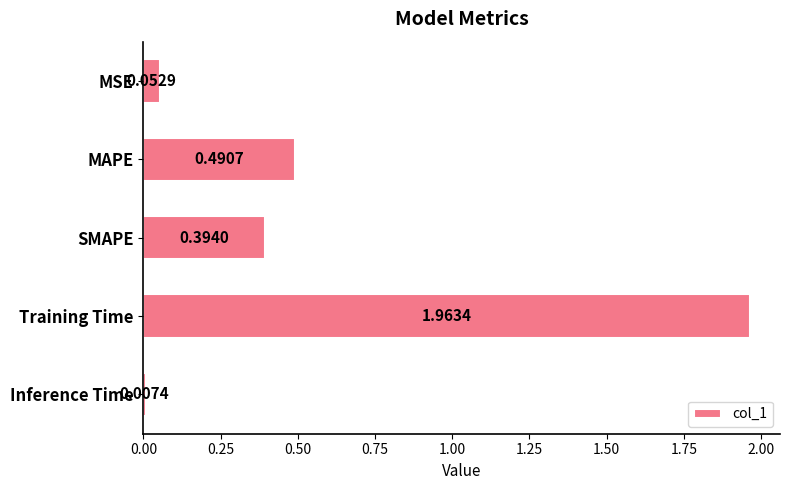

What is the sum of all values?

2.9